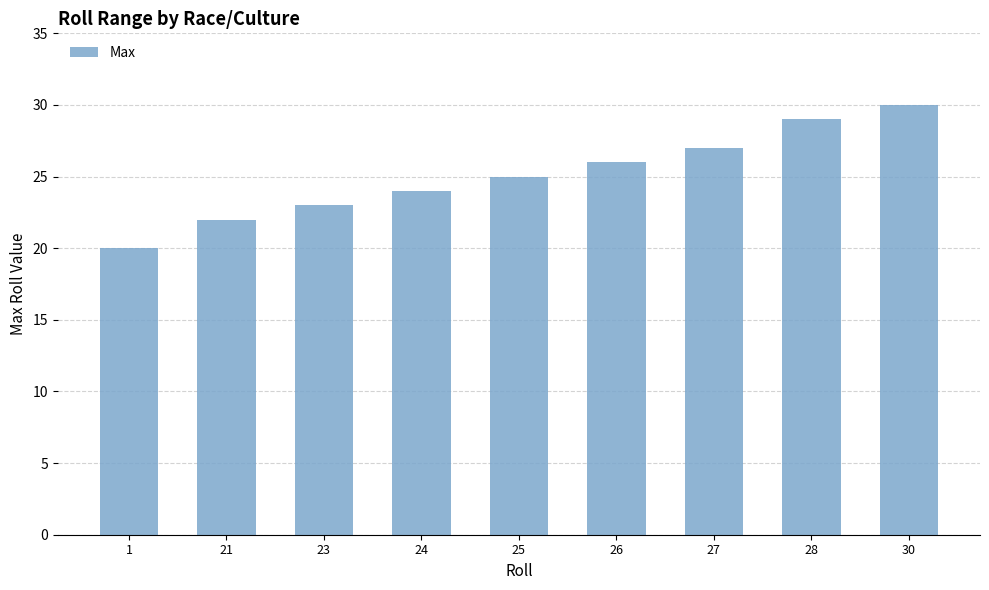

Reading left to right, what are all the values shown in this chart?

20	22	23	24	25	26	27	29	30